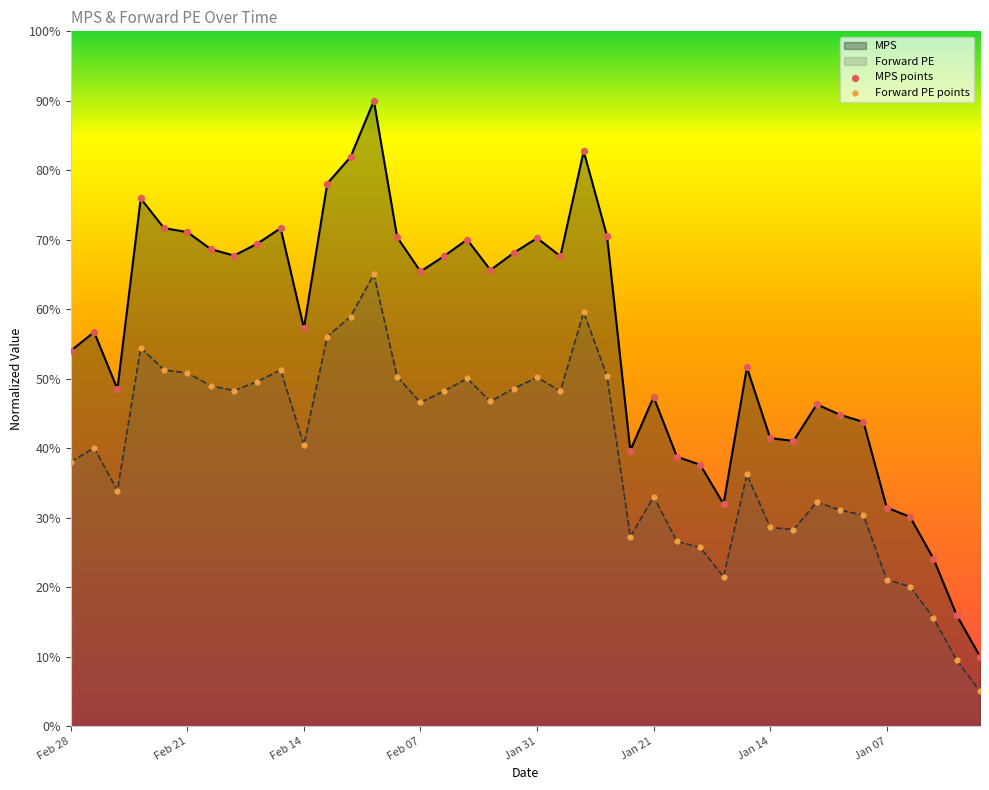

True or false: Forward PE and MPS cross at least once.

False